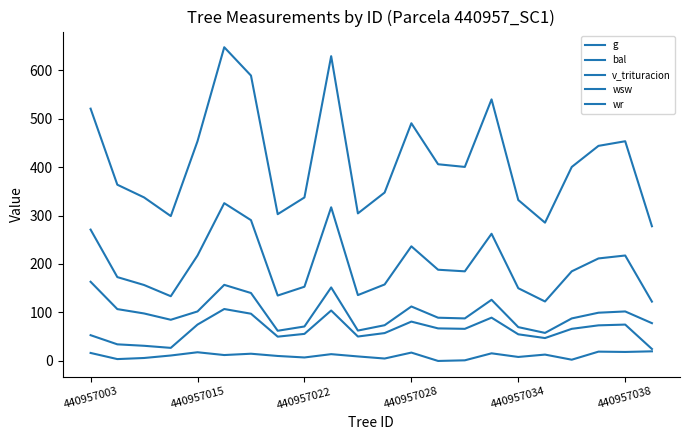

Does the chart display data point markers on the line(s)?

No